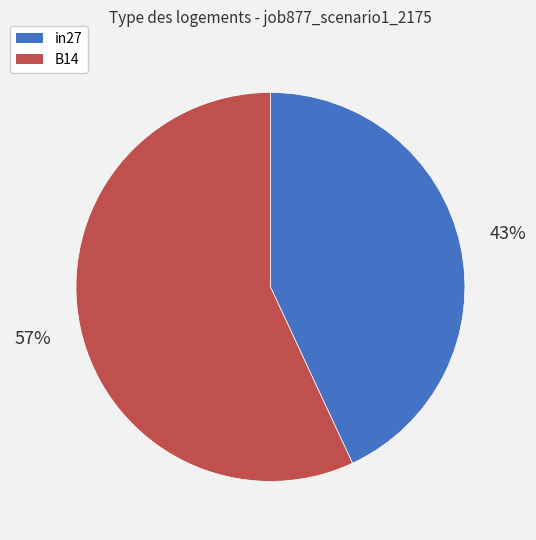

Which category has the smallest portion of the pie?

in27